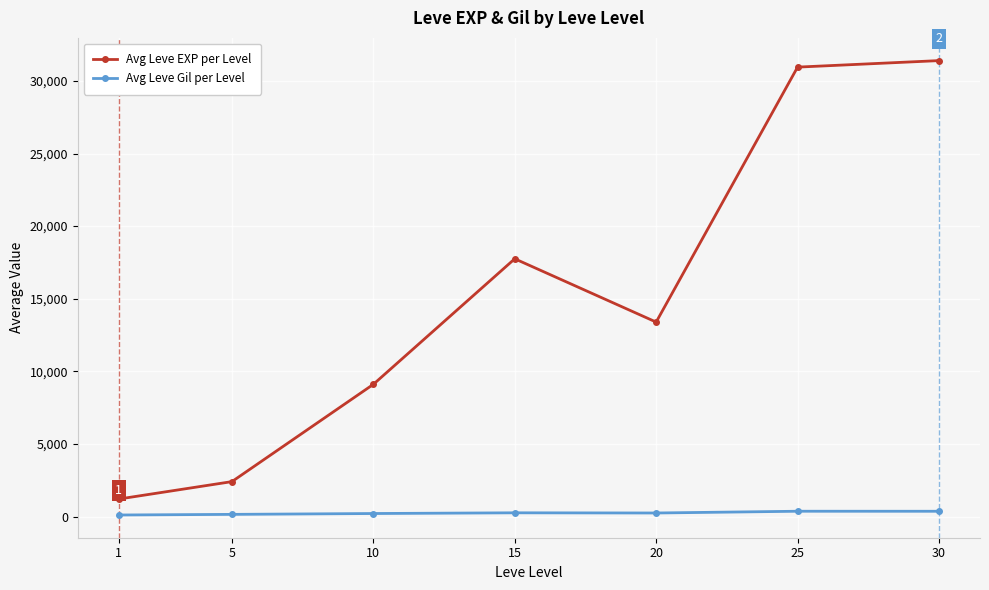

True or false: Avg Leve EXP per Level has a value of 52404 at 30.

False